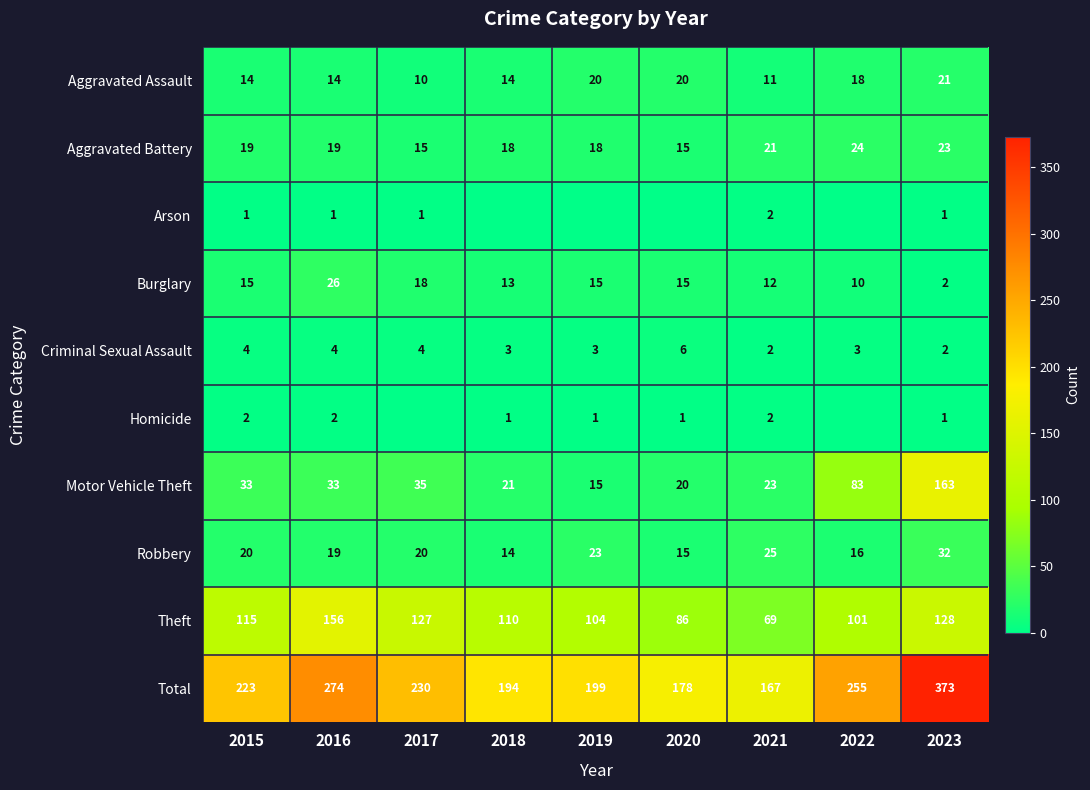

What value does the Total series have at 2016, to the nearest 50?

250